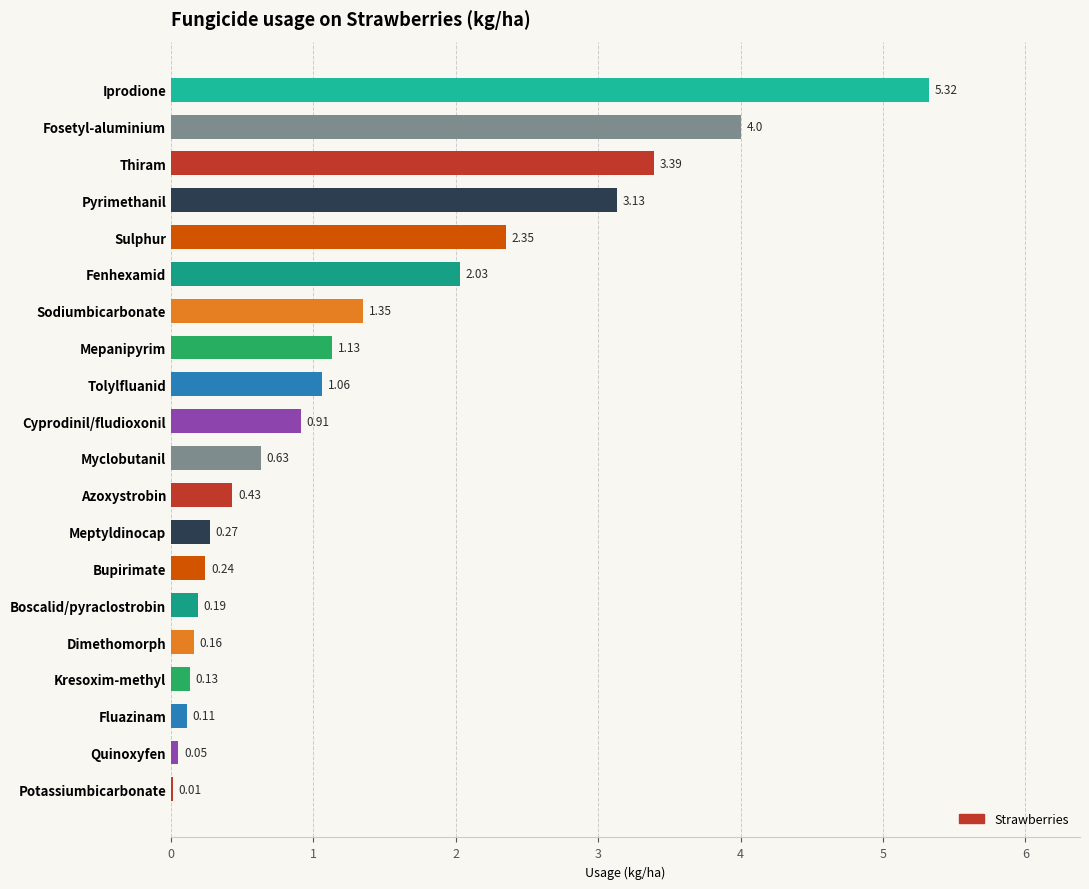

Are the bars grouped side by side (vs. stacked)?

No